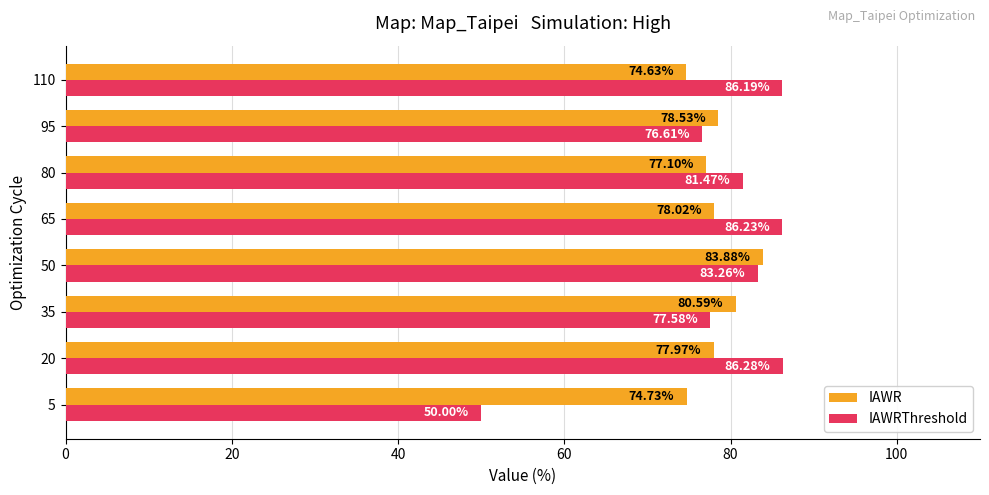

What is the smallest value displayed?

50.0